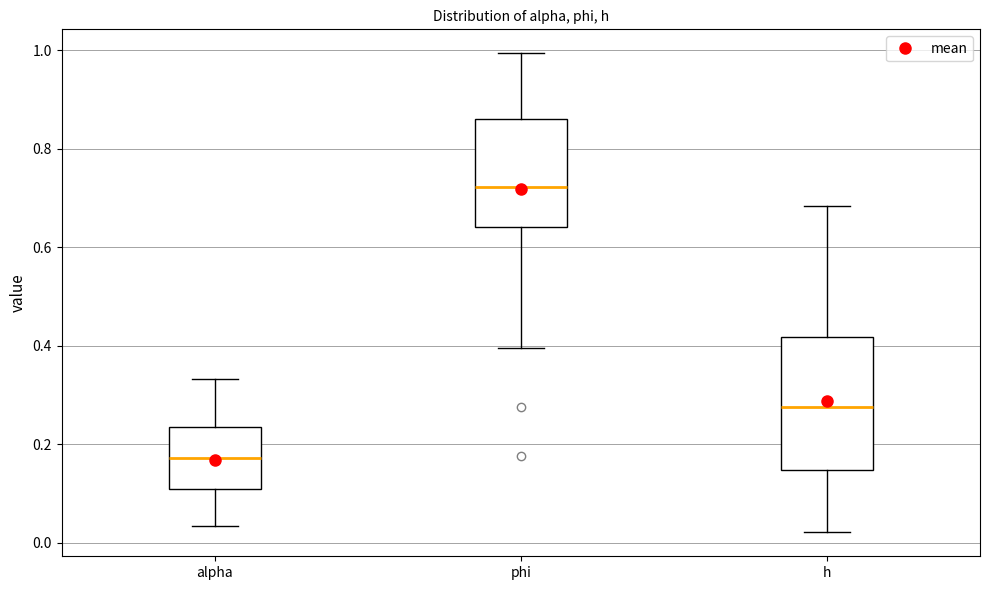

Comparing the boxes themselves (not the whiskers), which one is the tallest?

h